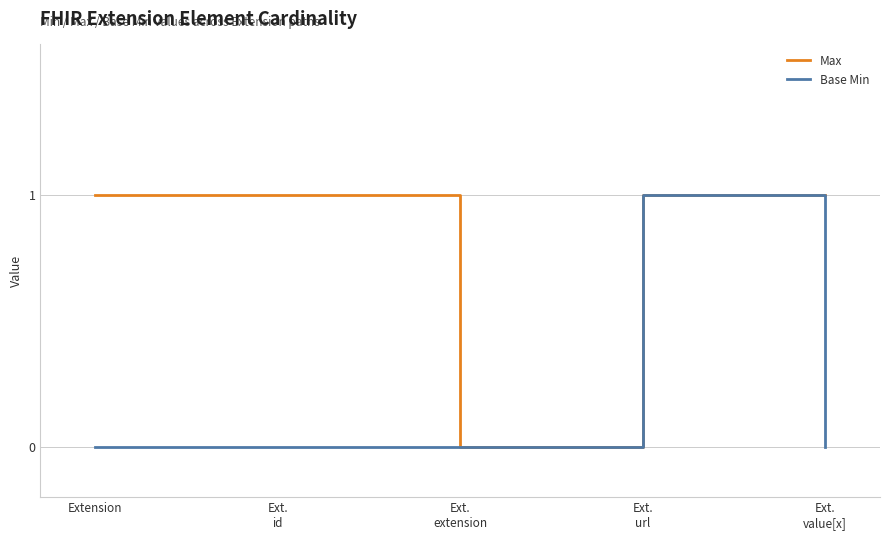

The Base Min series shows 0 at Extension. True or false?

True